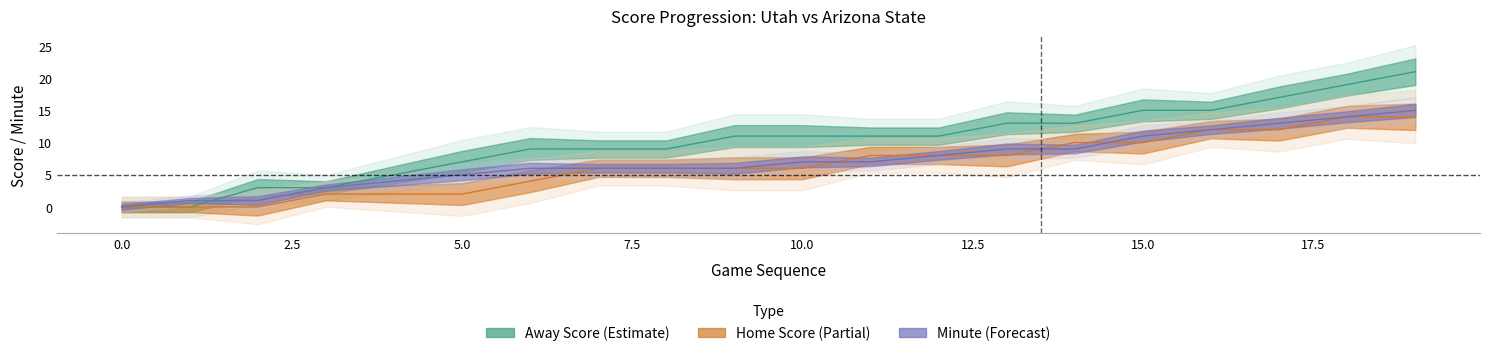

True or false: Minute and Home Score intersect in this chart.

True